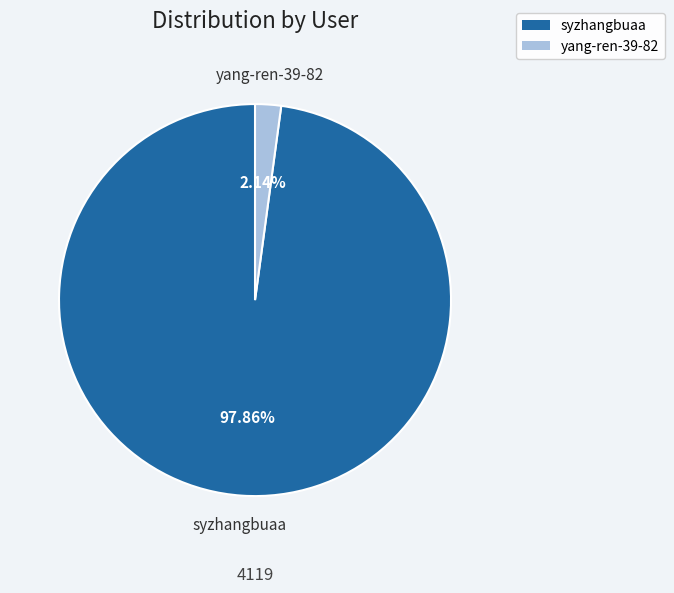

What percentage is the yang-ren-39-82 slice, to the nearest percent?

2%